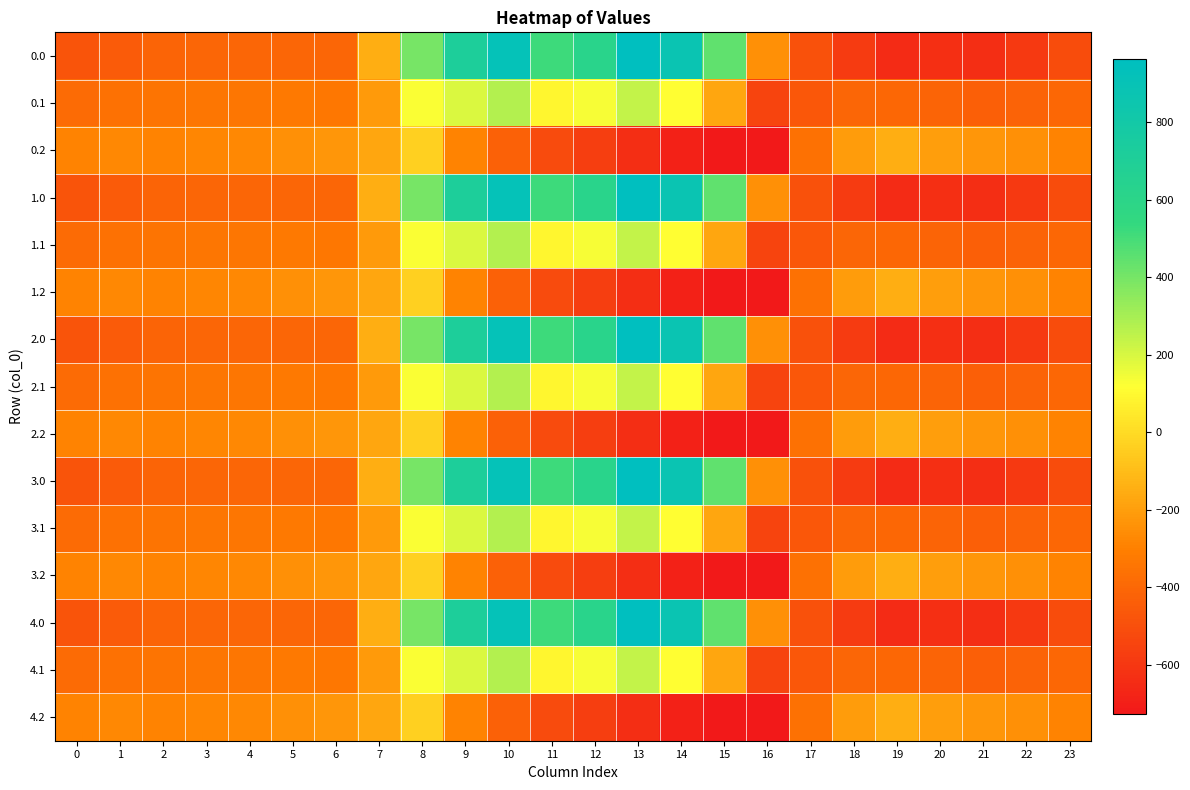

What is the smallest value displayed?

-726.6